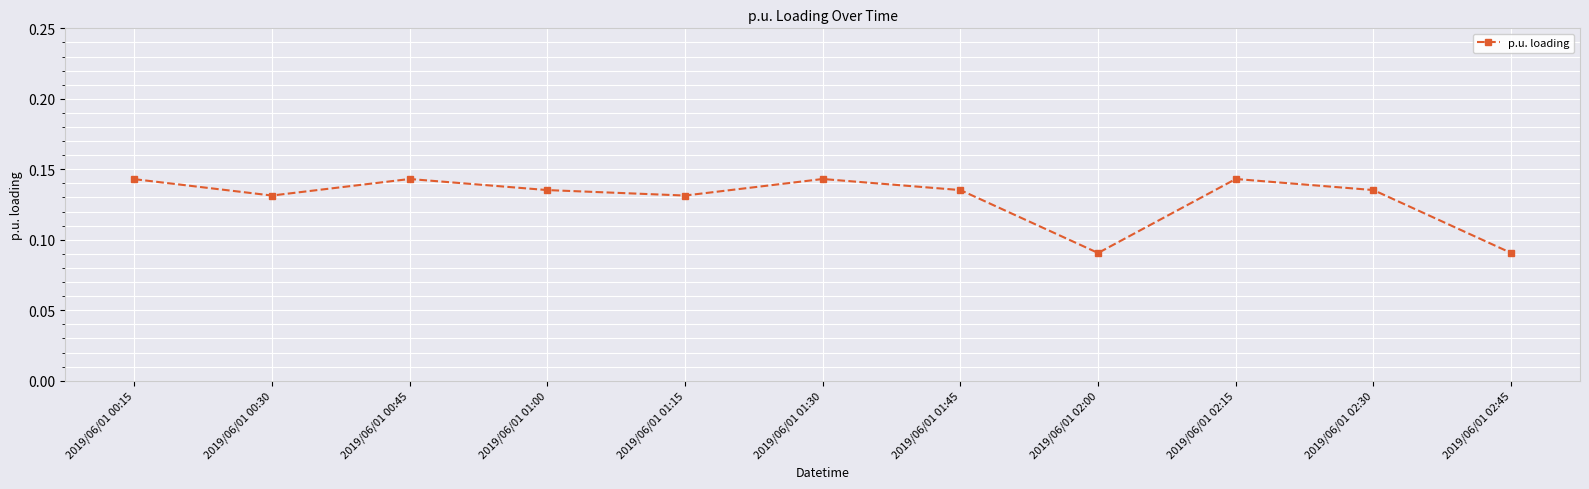

What position from the left is 2019/06/01 02:00?

8